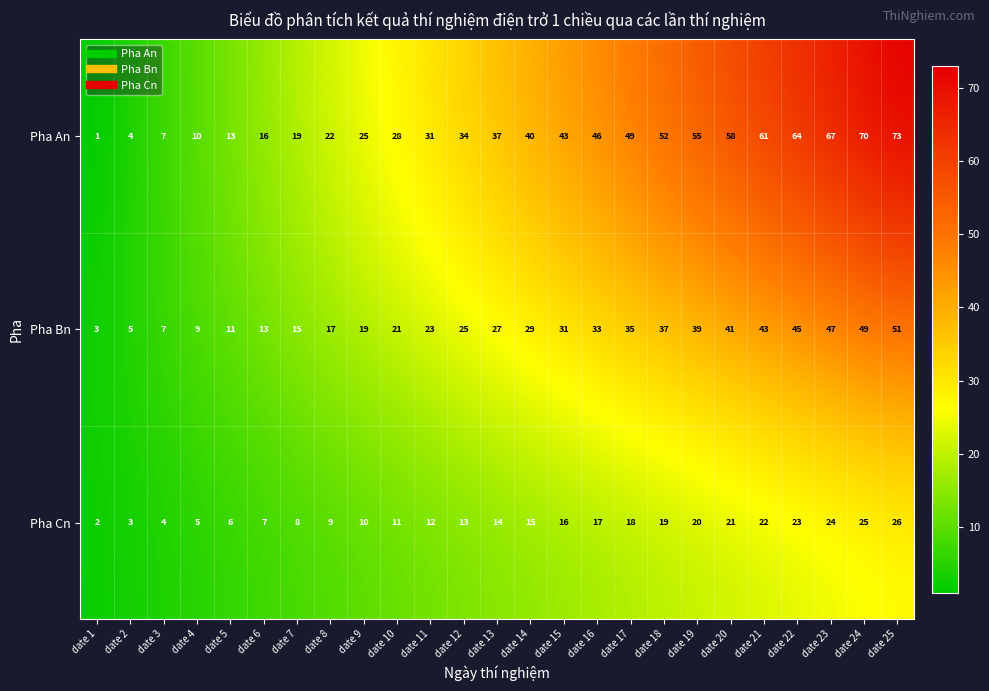

Rank the series by their average value, from highest to lowest.

Pha An, Pha Bn, Pha Cn